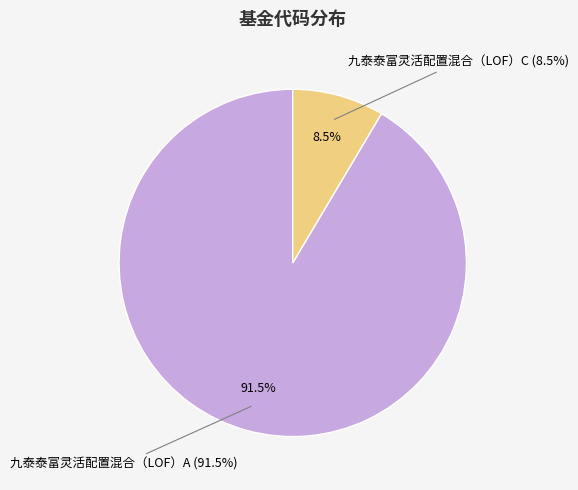

What percentage is NOT represented by 九泰泰富灵活配置混合（LOF）C?

91.5%